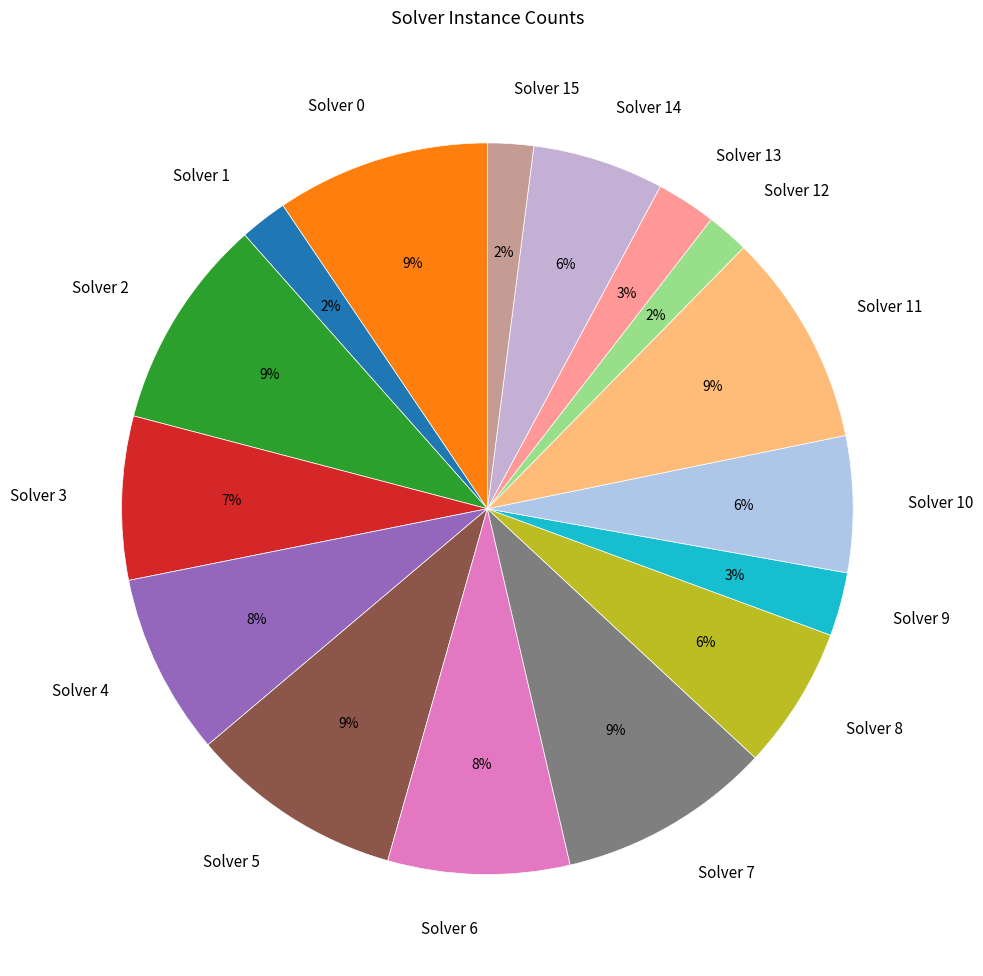

True or false: Solver 8 accounts for 6% of the total.

True